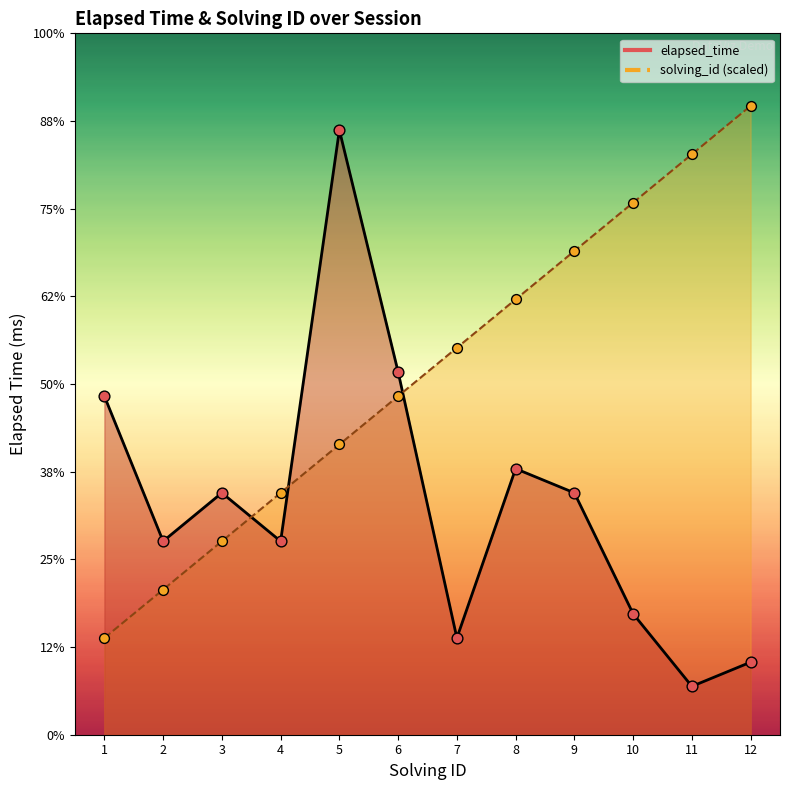

Is the value of elapsed_time at 5 greater than the value of solving_id at 9?

Yes